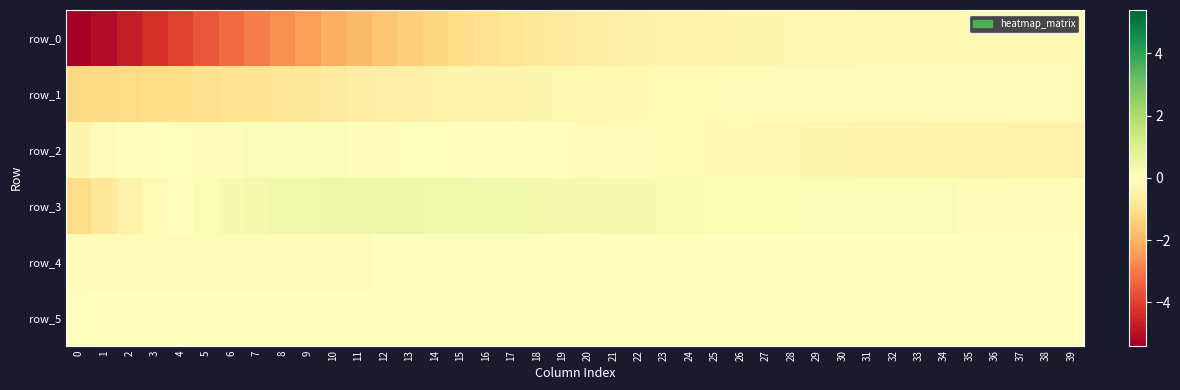

Reading left to right, what are all the values shown in this chart?

row_0: -5.4	-5.1	-4.7	-4.3	-4.0	-3.6	-3.3	-3.0	-2.6	-2.4	-2.1	-1.9	-1.7	-1.5	-1.3	-1.1	-1.0	-0.9	-0.8	-0.7	-0.6	-0.5	-0.5	-0.4	-0.4	-0.4	-0.3	-0.3	-0.3	-0.3	-0.3	-0.2	-0.2	-0.2	-0.2	-0.2	-0.2	-0.2	-0.2	-0.2
row_1: -1.2	-1.2	-1.2	-1.1	-1.1	-1.0	-1.0	-0.9	-0.8	-0.8	-0.7	-0.6	-0.6	-0.5	-0.5	-0.4	-0.4	-0.3	-0.3	-0.3	-0.3	-0.2	-0.2	-0.2	-0.2	-0.2	-0.2	-0.2	-0.2	-0.1	-0.1	-0.1	-0.1	-0.1	-0.1	-0.1	-0.1	-0.1	-0.1	-0.1
row_2: -0.3	-0.2	-0.1	0.0	0.1	0.1	0.1	0.1	0.1	0.1	0.1	0.1	0.1	0.1	0.1	0.0	0.0	-0.0	-0.0	-0.1	-0.1	-0.1	-0.2	-0.2	-0.2	-0.2	-0.2	-0.3	-0.3	-0.3	-0.3	-0.3	-0.4	-0.4	-0.4	-0.4	-0.4	-0.4	-0.4	-0.5
row_3: -1.2	-0.8	-0.4	-0.2	0.0	0.2	0.3	0.4	0.4	0.5	0.5	0.5	0.5	0.5	0.4	0.4	0.4	0.4	0.4	0.3	0.3	0.3	0.3	0.2	0.2	0.2	0.2	0.2	0.2	0.2	0.2	0.1	0.1	0.1	0.1	0.1	0.1	0.1	0.1	0.1
row_4: -0.1	-0.1	-0.1	-0.1	-0.1	-0.1	-0.1	-0.1	-0.1	-0.1	-0.1	-0.1	-0.1	-0.1	-0.1	-0.1	-0.1	-0.0	-0.0	-0.0	-0.0	-0.0	-0.0	-0.0	-0.0	-0.0	-0.0	-0.0	-0.0	-0.0	-0.0	-0.0	-0.0	-0.0	-0.0	-0.0	-0.0	-0.0	-0.0	-0.0
row_5: 0.1	0.0	0.0	0.0	0.0	0.0	-0.0	-0.0	-0.0	-0.0	-0.0	-0.0	-0.0	-0.0	-0.0	-0.0	-0.0	-0.0	-0.0	-0.0	-0.0	-0.0	-0.0	-0.0	-0.0	-0.0	-0.0	-0.0	-0.0	-0.0	-0.0	-0.0	-0.0	-0.0	-0.0	0.0	0.0	0.0	0.0	0.0